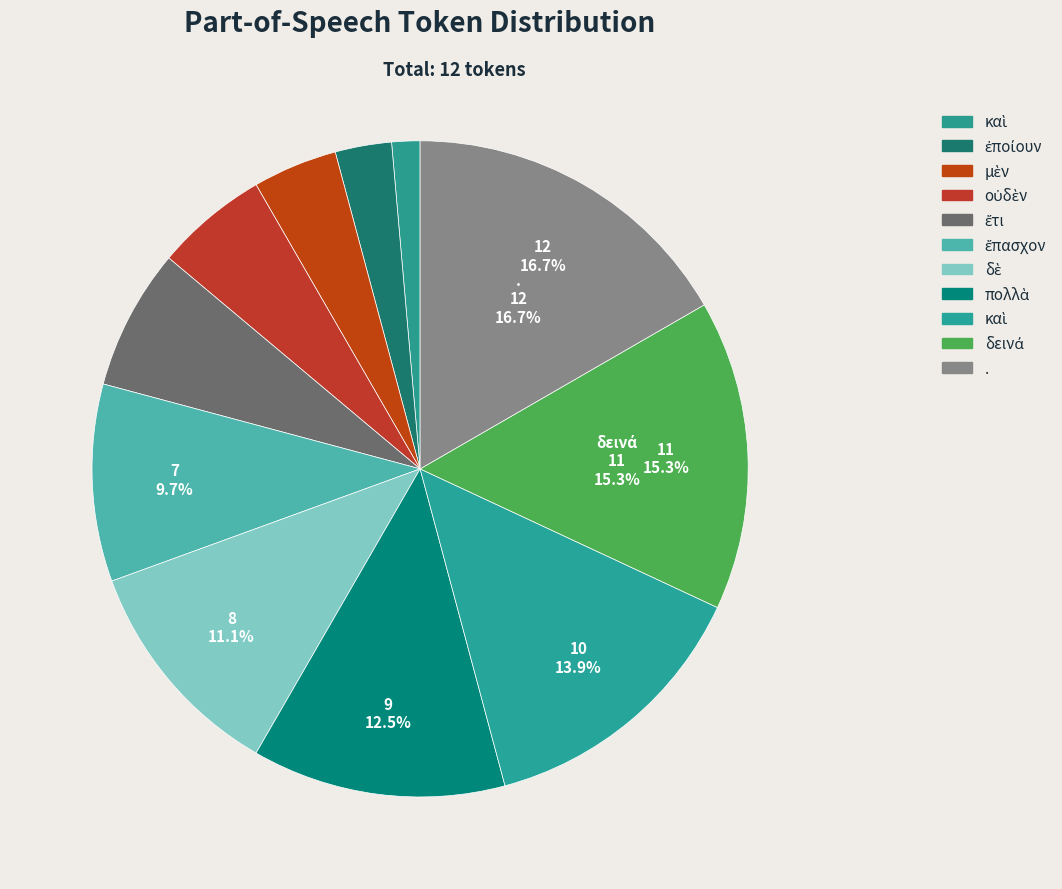

Rank the categories by value from lowest to highest.

καὶ, ἐποίουν, μὲν, οὐδὲν, ἔτι, ἔπασχον, δὲ, πολλὰ, καὶ, δεινά, .